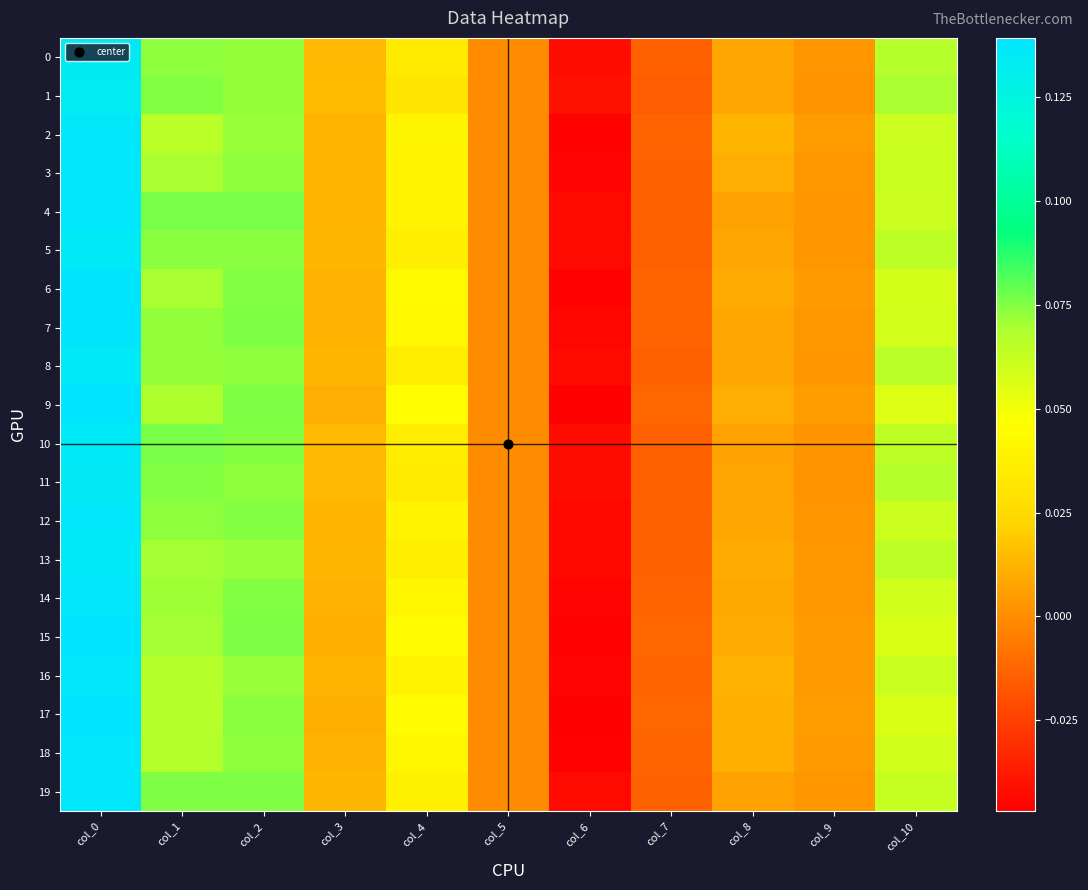

Reading left to right, what are all the values shown in this chart?

0: col_0=0.1	col_1=0.1	col_2=0.1	col_3=0.0	col_4=0.0	col_5=0.0	col_6=-0.0	col_7=-0.0	col_8=0.0	col_9=0.0	col_10=0.1
1: col_0=0.1	col_1=0.1	col_2=0.1	col_3=0.0	col_4=0.0	col_5=0.0	col_6=-0.0	col_7=-0.0	col_8=0.0	col_9=0.0	col_10=0.1
2: col_0=0.1	col_1=0.1	col_2=0.1	col_3=0.0	col_4=0.0	col_5=0.0	col_6=-0.0	col_7=-0.0	col_8=0.0	col_9=0.0	col_10=0.1
3: col_0=0.1	col_1=0.1	col_2=0.1	col_3=0.0	col_4=0.0	col_5=0.0	col_6=-0.0	col_7=-0.0	col_8=0.0	col_9=0.0	col_10=0.1
4: col_0=0.1	col_1=0.1	col_2=0.1	col_3=0.0	col_4=0.0	col_5=0.0	col_6=-0.0	col_7=-0.0	col_8=0.0	col_9=0.0	col_10=0.1
5: col_0=0.1	col_1=0.1	col_2=0.1	col_3=0.0	col_4=0.0	col_5=0.0	col_6=-0.0	col_7=-0.0	col_8=0.0	col_9=0.0	col_10=0.1
6: col_0=0.1	col_1=0.1	col_2=0.1	col_3=0.0	col_4=0.0	col_5=0.0	col_6=-0.0	col_7=-0.0	col_8=0.0	col_9=0.0	col_10=0.1
7: col_0=0.1	col_1=0.1	col_2=0.1	col_3=0.0	col_4=0.0	col_5=0.0	col_6=-0.0	col_7=-0.0	col_8=0.0	col_9=0.0	col_10=0.1
8: col_0=0.1	col_1=0.1	col_2=0.1	col_3=0.0	col_4=0.0	col_5=0.0	col_6=-0.0	col_7=-0.0	col_8=0.0	col_9=0.0	col_10=0.1
9: col_0=0.1	col_1=0.1	col_2=0.1	col_3=0.0	col_4=0.0	col_5=0.0	col_6=-0.0	col_7=-0.0	col_8=0.0	col_9=0.0	col_10=0.1
10: col_0=0.1	col_1=0.1	col_2=0.1	col_3=0.0	col_4=0.0	col_5=0.0	col_6=-0.0	col_7=-0.0	col_8=0.0	col_9=0.0	col_10=0.1
11: col_0=0.1	col_1=0.1	col_2=0.1	col_3=0.0	col_4=0.0	col_5=0.0	col_6=-0.0	col_7=-0.0	col_8=0.0	col_9=0.0	col_10=0.1
12: col_0=0.1	col_1=0.1	col_2=0.1	col_3=0.0	col_4=0.0	col_5=0.0	col_6=-0.0	col_7=-0.0	col_8=0.0	col_9=0.0	col_10=0.1
13: col_0=0.1	col_1=0.1	col_2=0.1	col_3=0.0	col_4=0.0	col_5=0.0	col_6=-0.0	col_7=-0.0	col_8=0.0	col_9=0.0	col_10=0.1
14: col_0=0.1	col_1=0.1	col_2=0.1	col_3=0.0	col_4=0.0	col_5=0.0	col_6=-0.0	col_7=-0.0	col_8=0.0	col_9=0.0	col_10=0.1
15: col_0=0.1	col_1=0.1	col_2=0.1	col_3=0.0	col_4=0.0	col_5=0.0	col_6=-0.0	col_7=-0.0	col_8=0.0	col_9=0.0	col_10=0.1
16: col_0=0.1	col_1=0.1	col_2=0.1	col_3=0.0	col_4=0.0	col_5=0.0	col_6=-0.0	col_7=-0.0	col_8=0.0	col_9=0.0	col_10=0.1
17: col_0=0.1	col_1=0.1	col_2=0.1	col_3=0.0	col_4=0.0	col_5=0.0	col_6=-0.0	col_7=-0.0	col_8=0.0	col_9=0.0	col_10=0.1
18: col_0=0.1	col_1=0.1	col_2=0.1	col_3=0.0	col_4=0.0	col_5=0.0	col_6=-0.0	col_7=-0.0	col_8=0.0	col_9=0.0	col_10=0.1
19: col_0=0.1	col_1=0.1	col_2=0.1	col_3=0.0	col_4=0.0	col_5=0.0	col_6=-0.0	col_7=-0.0	col_8=0.0	col_9=0.0	col_10=0.1